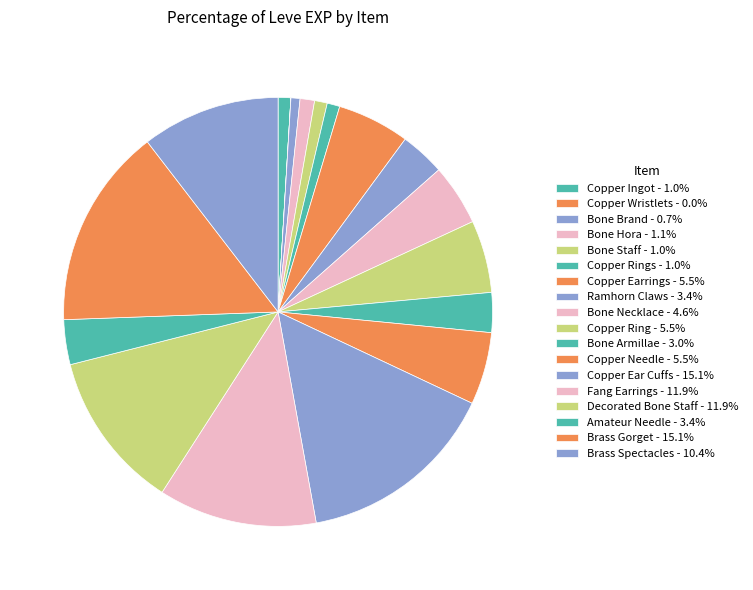

Which slice is the largest?

Copper Ear Cuffs